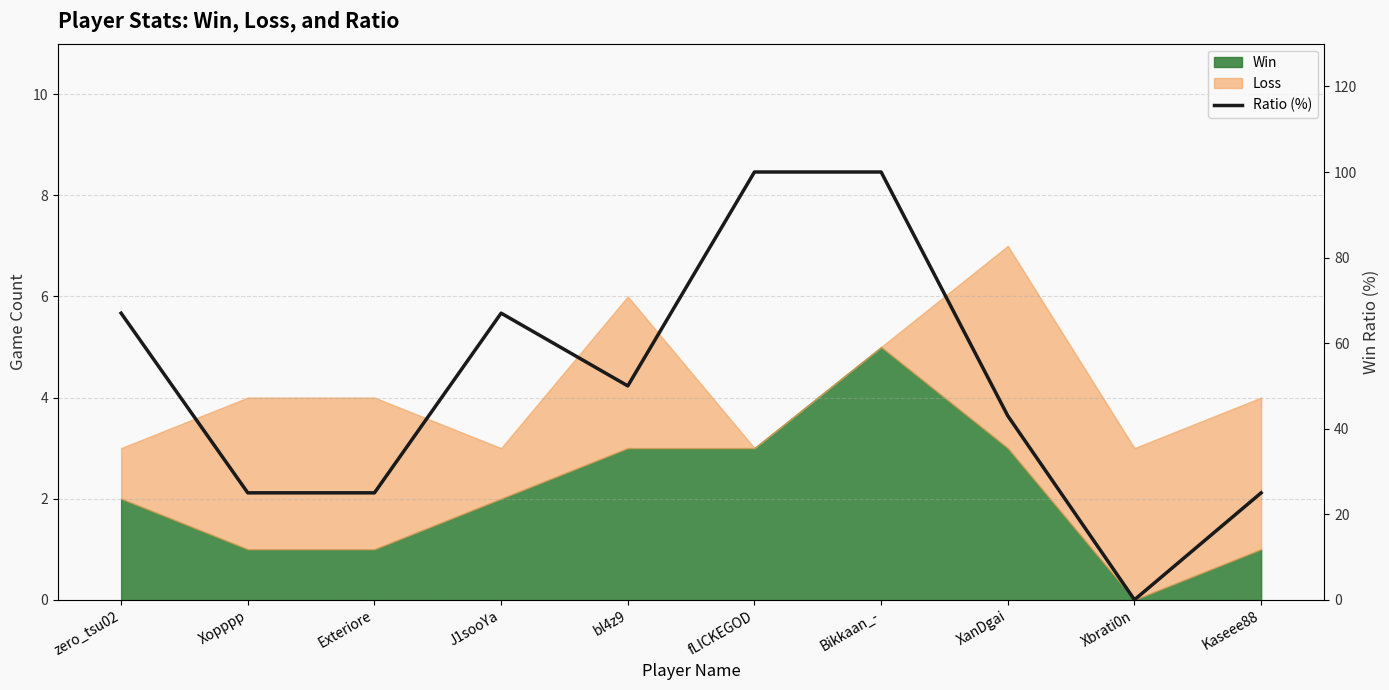

What is the label of the 9th point from the left?

Xbrati0n